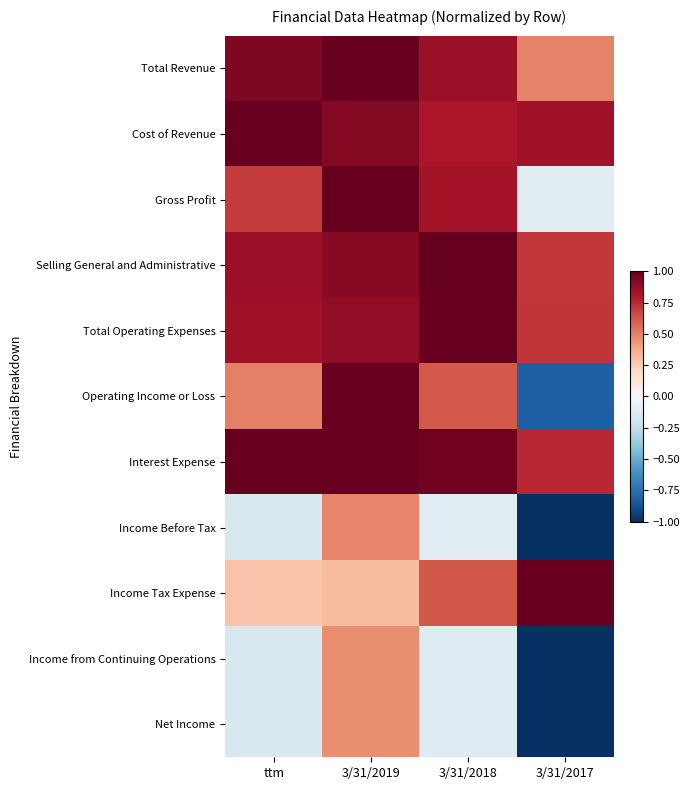

Reading left to right, extract all data points from this chart.

Total Revenue: ttm=0.9	3/31/2019=1.0	3/31/2018=0.9	3/31/2017=0.5
Cost of Revenue: ttm=1.0	3/31/2019=0.9	3/31/2018=0.8	3/31/2017=0.8
Gross Profit: ttm=0.7	3/31/2019=1.0	3/31/2018=0.8	3/31/2017=-0.1
Selling General and Administrative: ttm=0.9	3/31/2019=0.9	3/31/2018=1.0	3/31/2017=0.7
Total Operating Expenses: ttm=0.8	3/31/2019=0.9	3/31/2018=1.0	3/31/2017=0.7
Operating Income or Loss: ttm=0.5	3/31/2019=1.0	3/31/2018=0.6	3/31/2017=-0.8
Interest Expense: ttm=1.0	3/31/2019=1.0	3/31/2018=1.0	3/31/2017=0.8
Income Before Tax: ttm=-0.2	3/31/2019=0.5	3/31/2018=-0.1	3/31/2017=-1.0
Income Tax Expense: ttm=0.3	3/31/2019=0.3	3/31/2018=0.6	3/31/2017=1.0
Income from Continuing Operations: ttm=-0.2	3/31/2019=0.5	3/31/2018=-0.1	3/31/2017=-1.0
Net Income: ttm=-0.2	3/31/2019=0.5	3/31/2018=-0.1	3/31/2017=-1.0